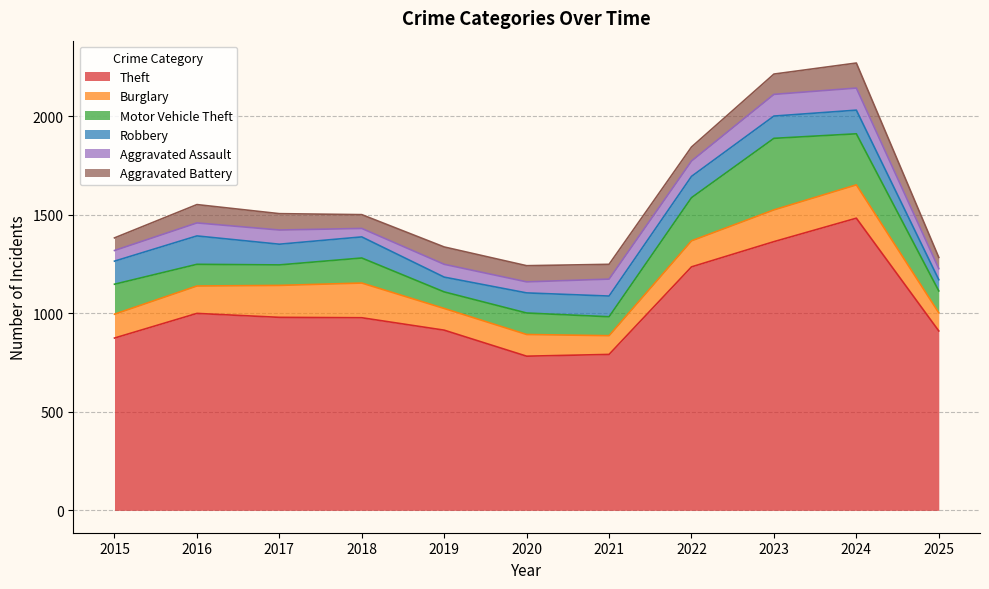

Is it true that Robbery equals 12 at 2025?

False